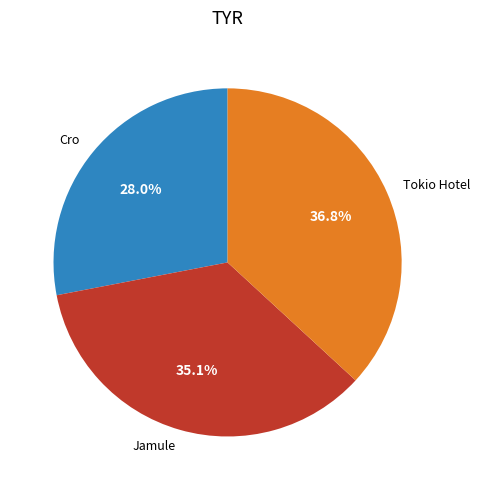

The Cro slice represents 28% of the pie. True or false?

True